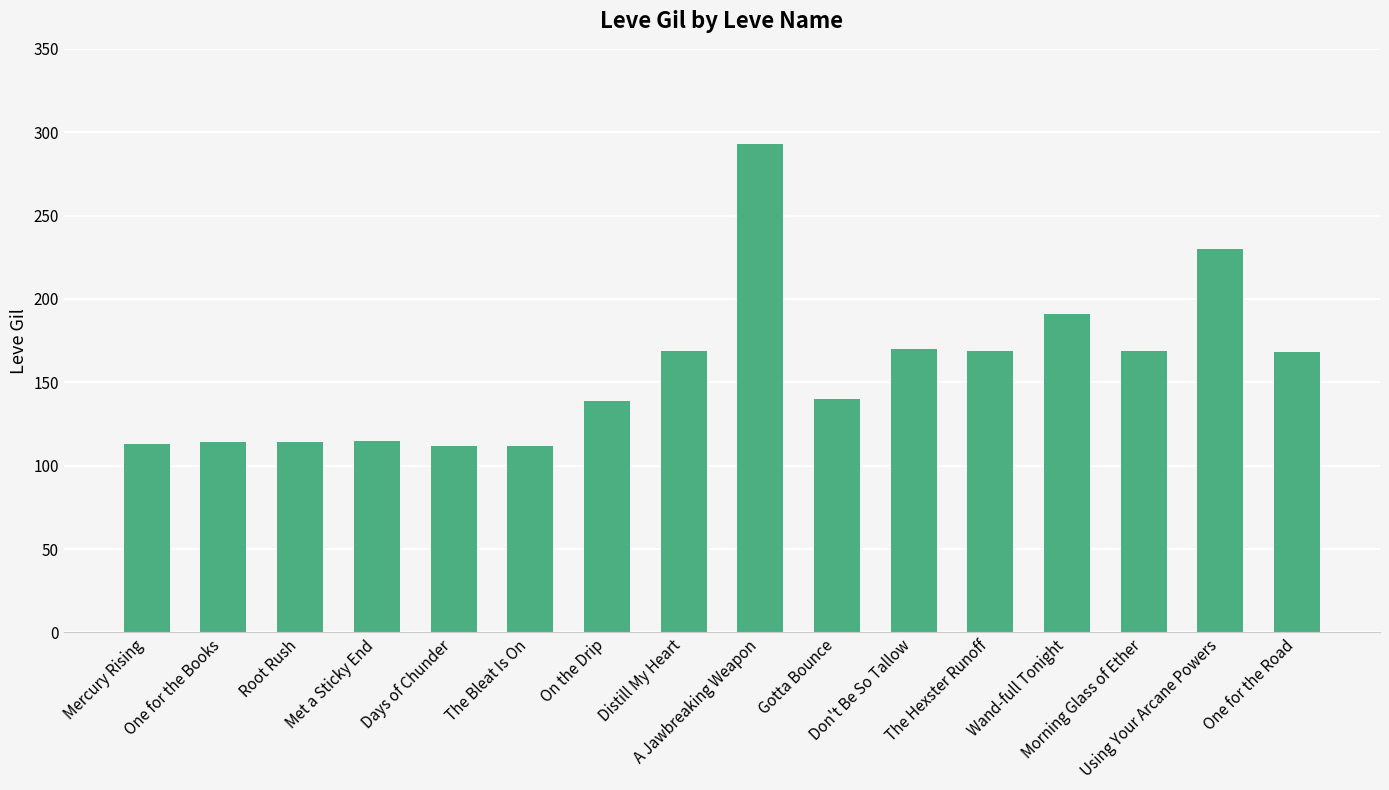

Approximately how many times larger is the value at Gotta Bounce compared to Mercury Rising?

1.2